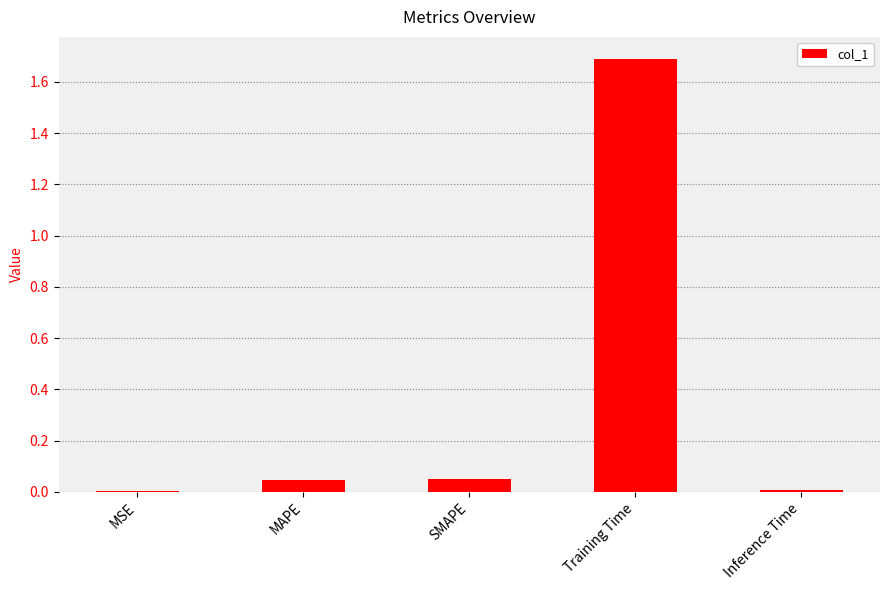

What is the greatest value displayed?

1.7